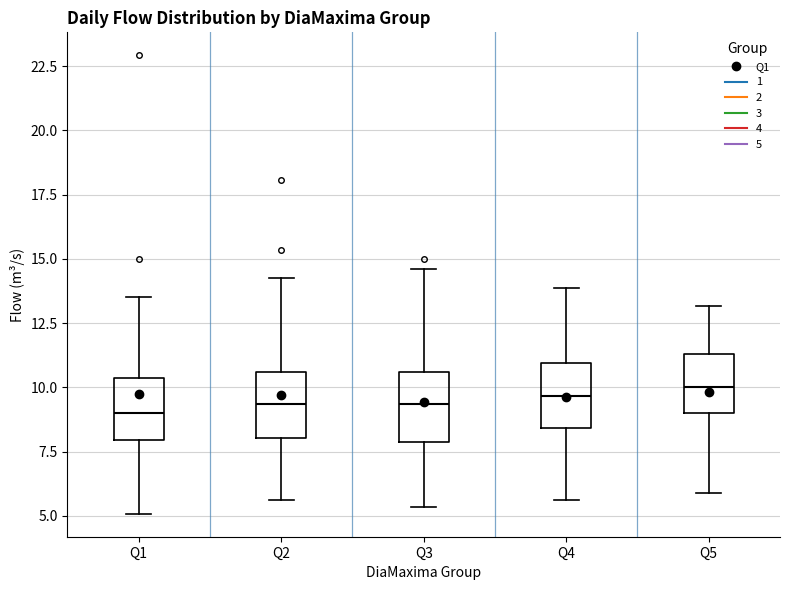

Reading left to right, transcribe this box plot: for each box, give where its median line is, the range the box spans, and where its two whiskers end, as read against the y-axis. The values are not printed on the chart, so give them approximately, as read against the axis.

Q1: median 9.0, box 8.0 to 10.5, whiskers 5.0 to 13.5
Q2: median 9.5, box 8.0 to 10.5, whiskers 5.5 to 14.0
Q3: median 9.5, box 8.0 to 10.5, whiskers 5.5 to 14.5
Q4: median 9.5, box 8.5 to 11.0, whiskers 5.5 to 14.0
Q5: median 10.0, box 9.0 to 11.5, whiskers 6.0 to 13.0